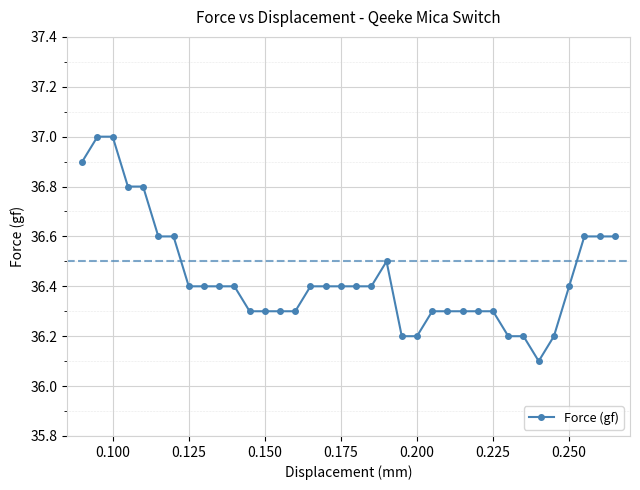

What is the difference between the maximum and minimum values?

0.9